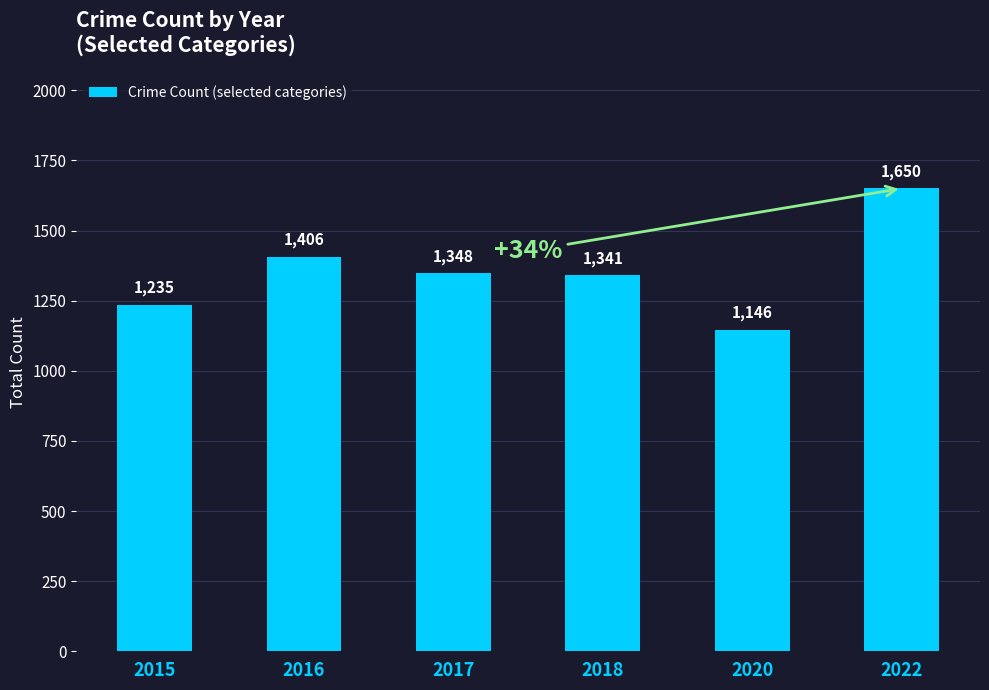

How many values are below 1348?

3